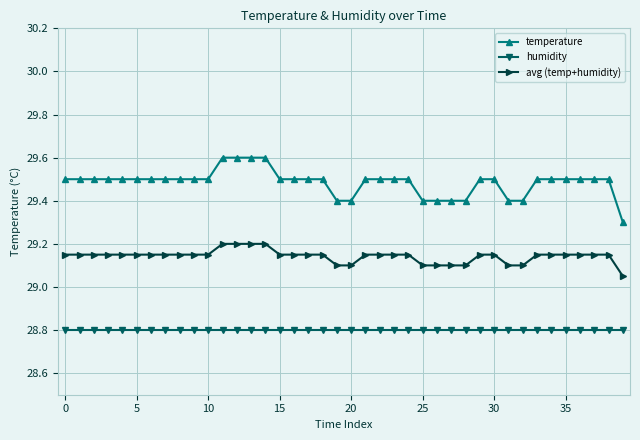

Does the chart have visible grid lines?

Yes